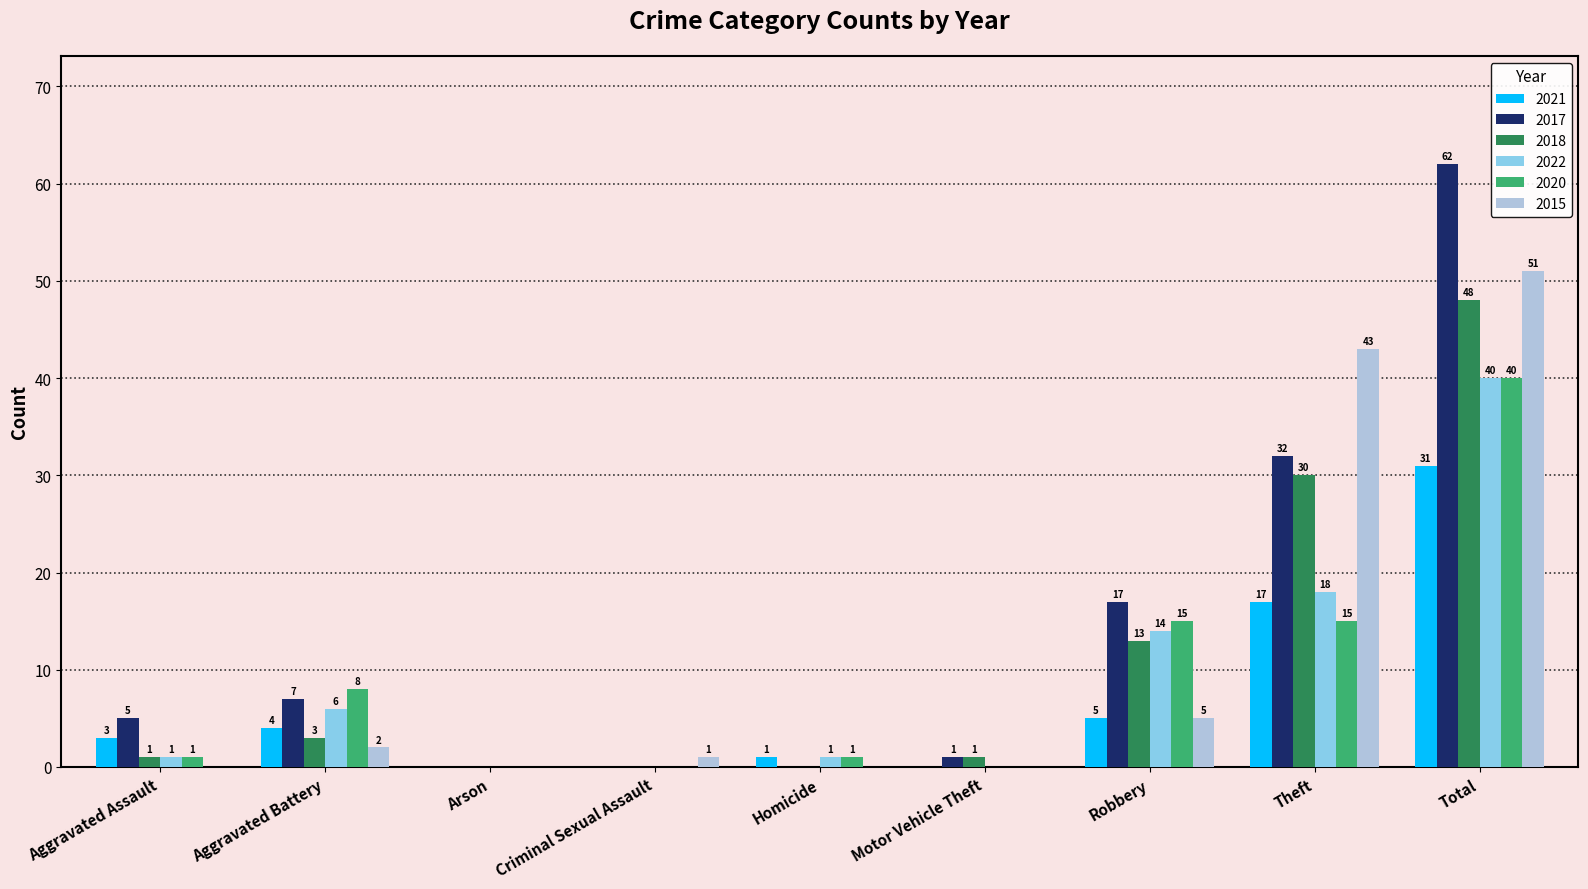

What are all the series names shown in the legend?

2021, 2017, 2018, 2022, 2020, 2015